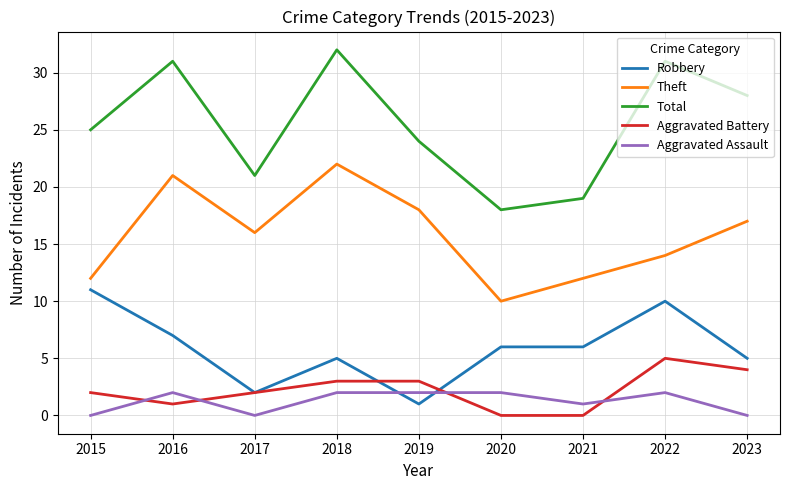

List the series in order of their peak value, highest first.

Total, Theft, Robbery, Aggravated Battery, Aggravated Assault